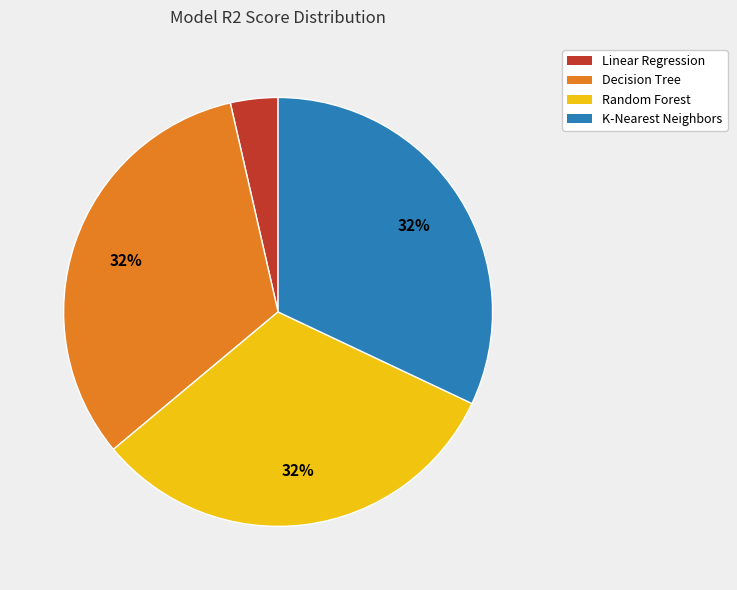

The Random Forest slice represents 32% of the pie. True or false?

True